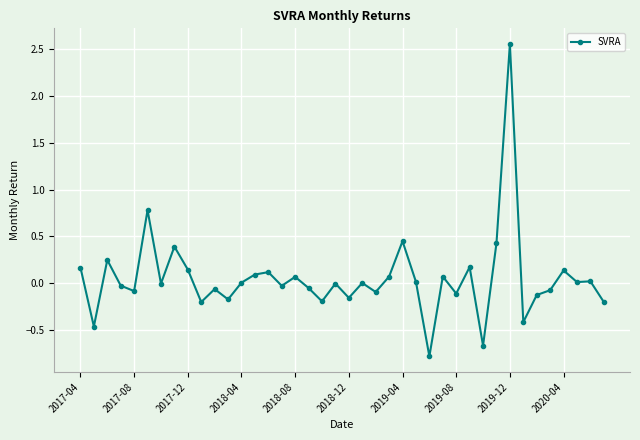

What is the smallest value displayed?

-0.8